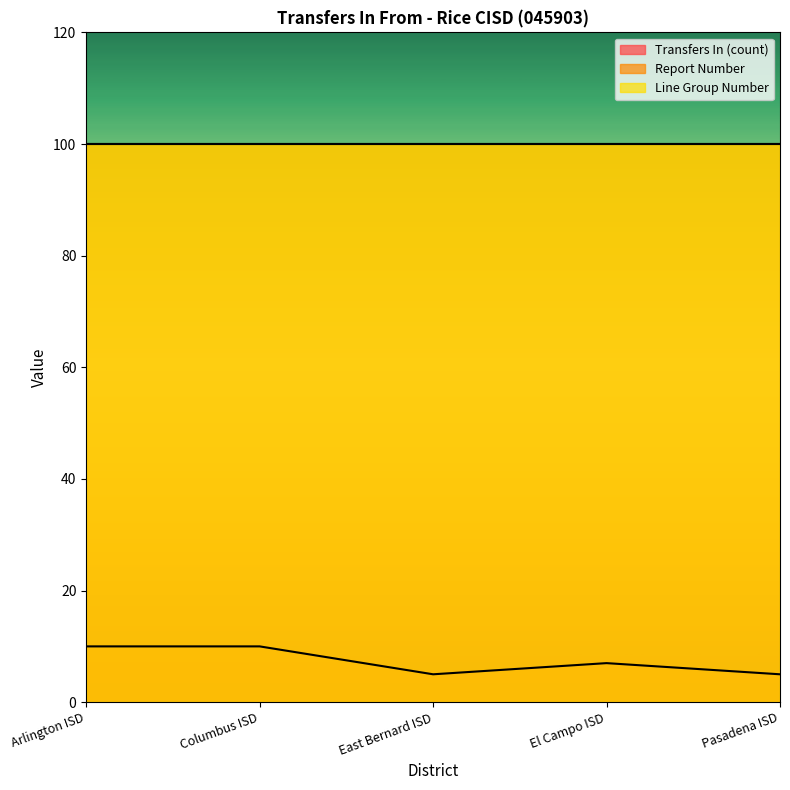

Count the number of data series in this chart.

3